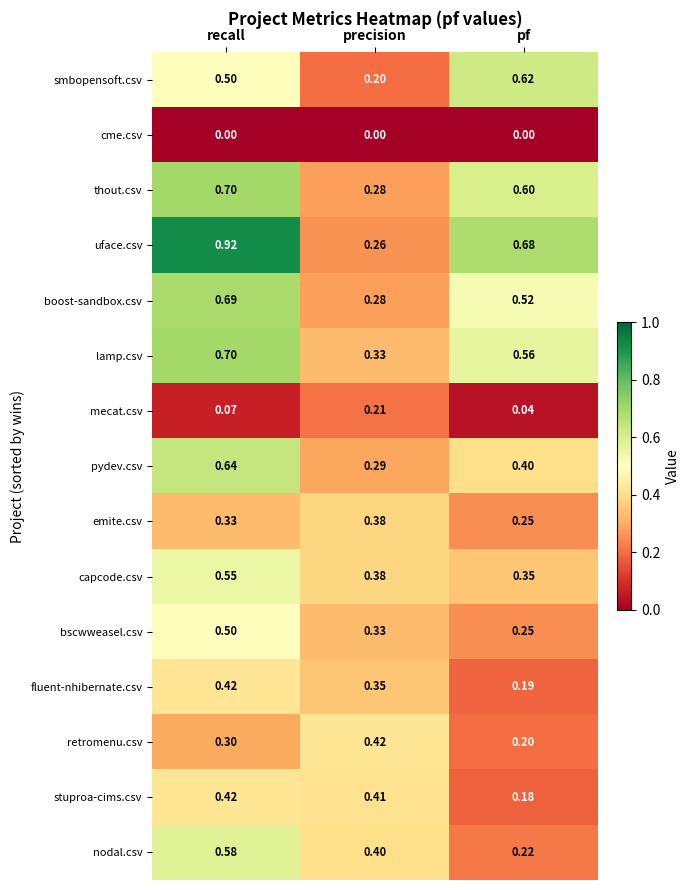

Where is retromenu.csv nearest to the value 0?

pf